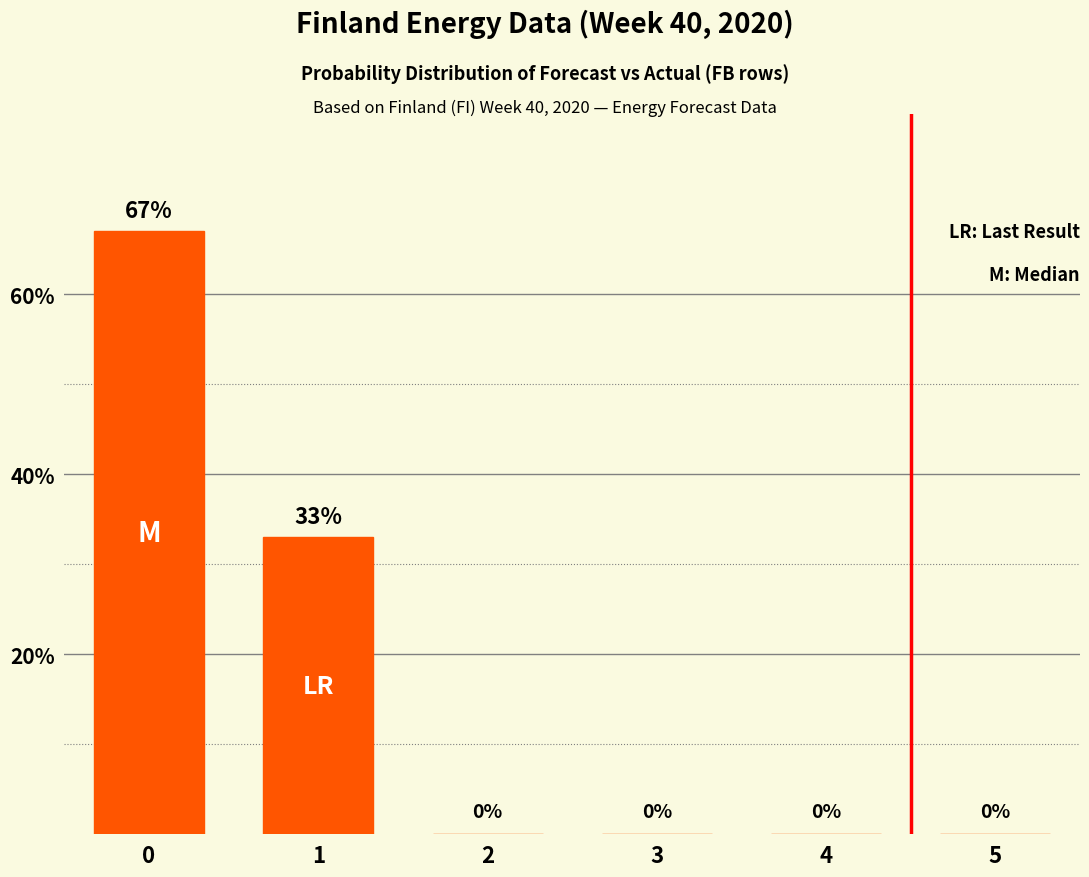

What is the sum of all values?

100